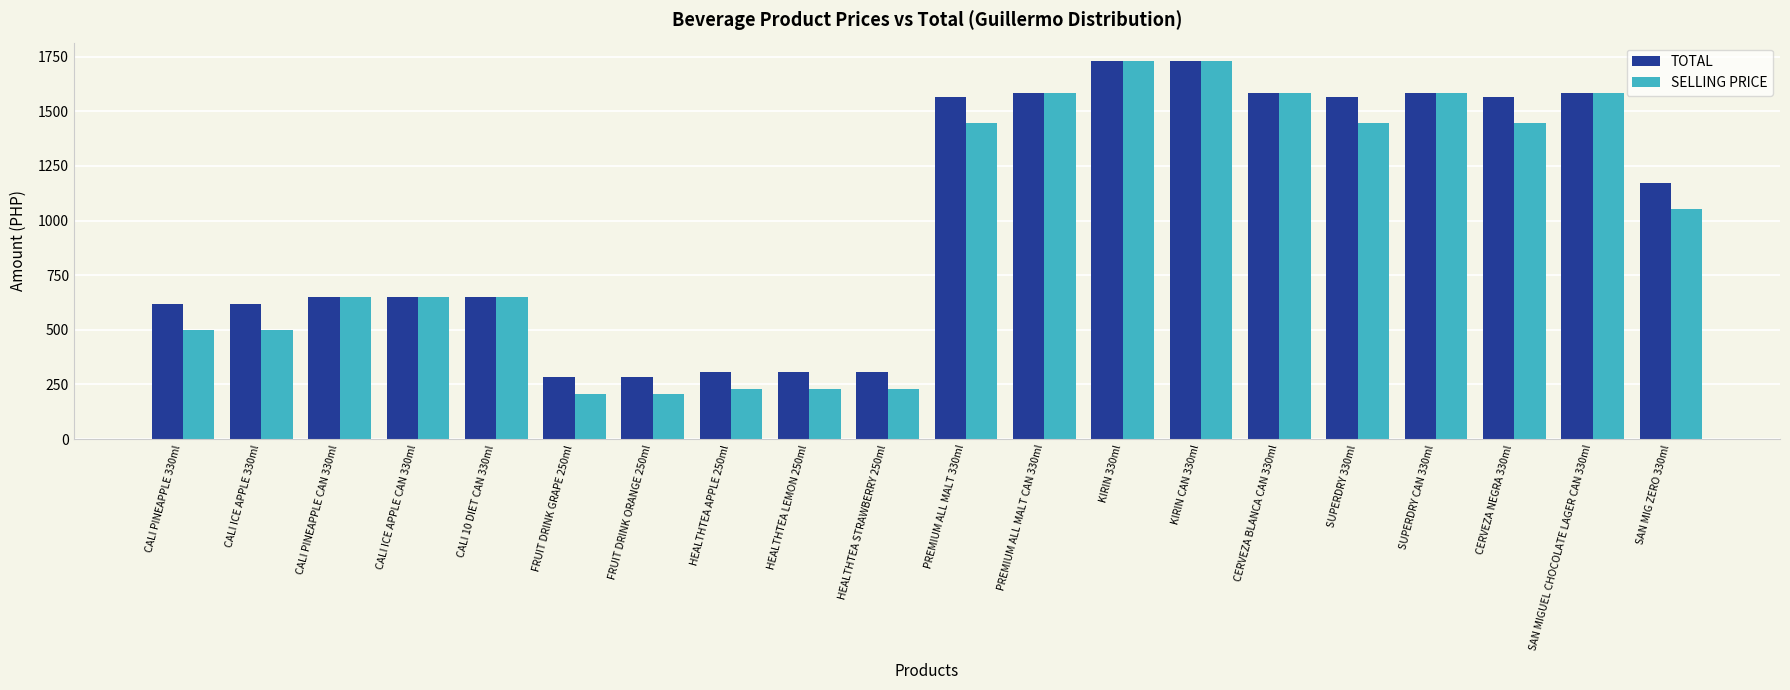

What is the greatest value displayed?

1728